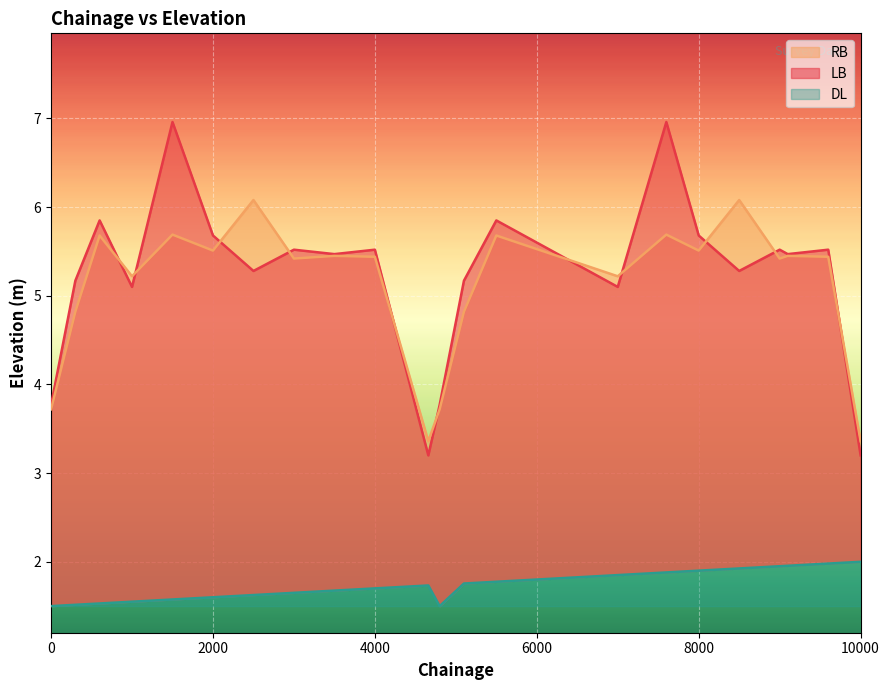

What is the spread (max minus min) of values at 2500?

4.5